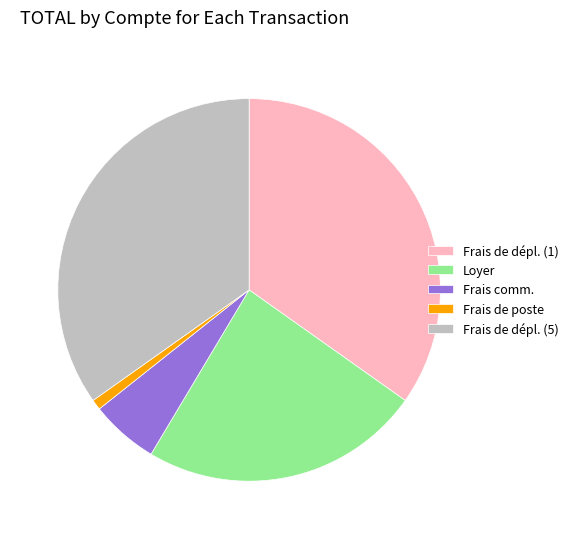

Does any single category account for the majority?

No